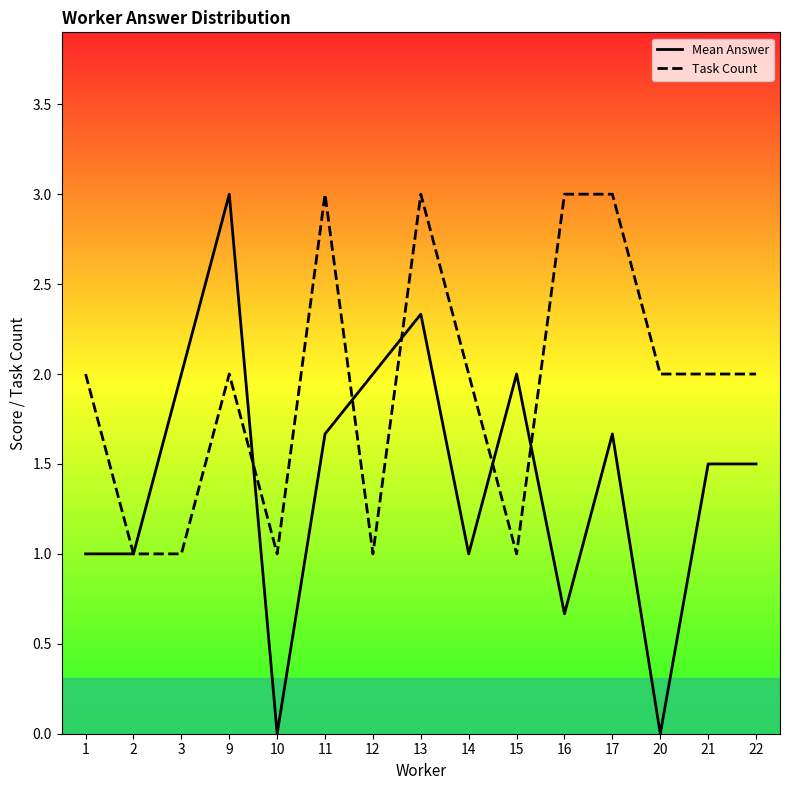

True or false: Task Count has more than 2 points higher than both neighbors.

True